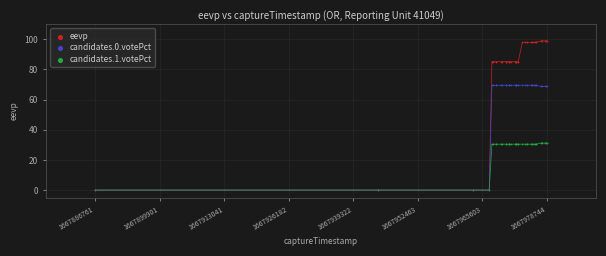

Which series reaches the maximum Y coordinate?

eevp